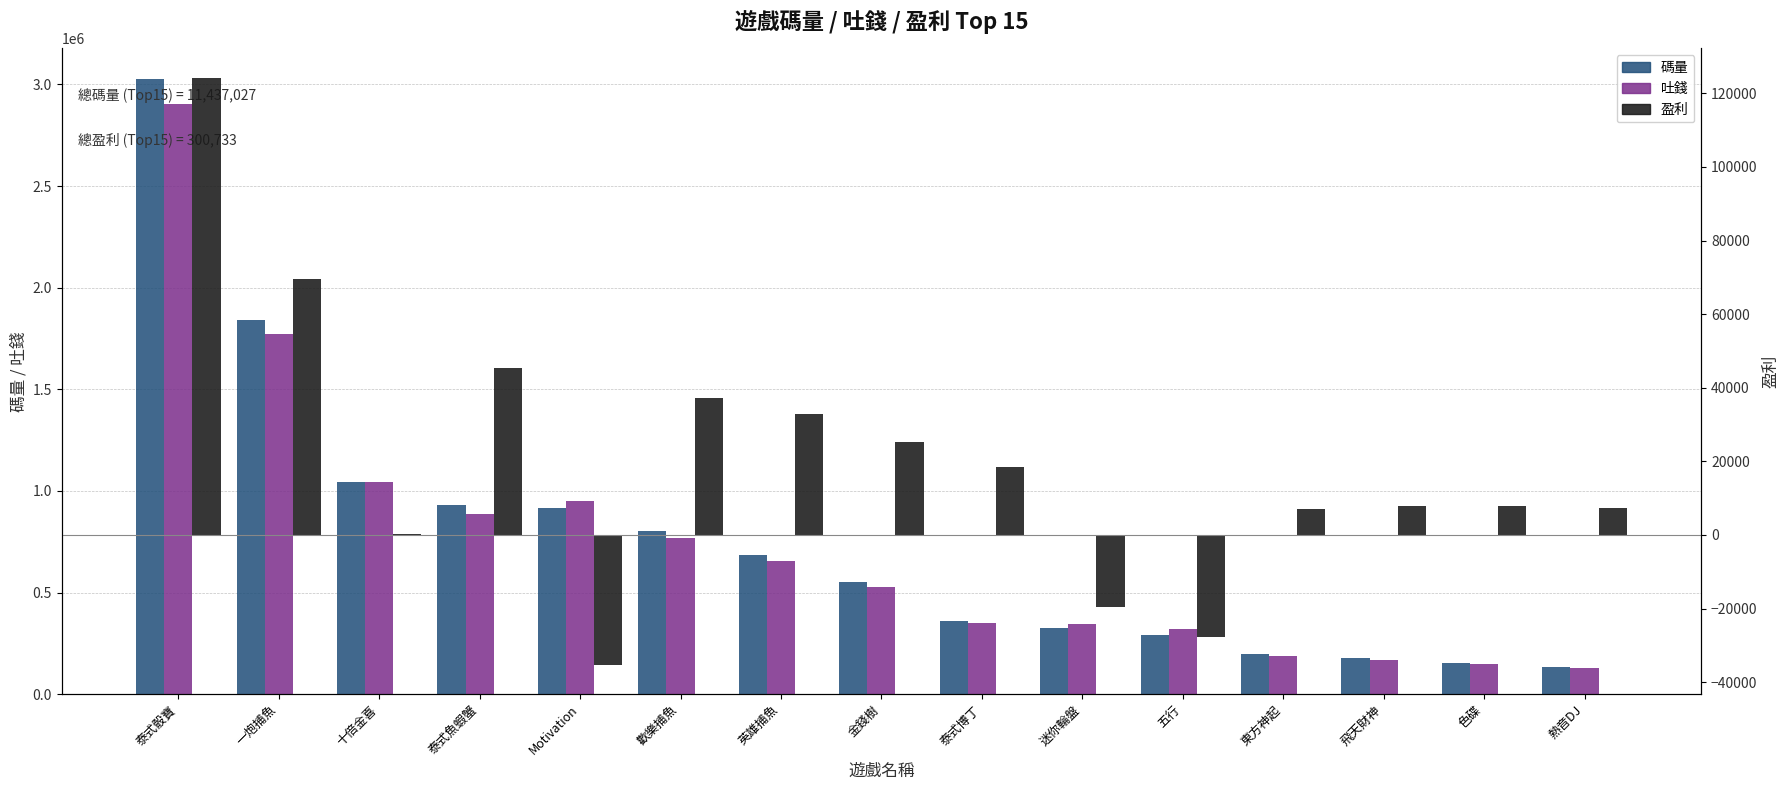

True or false: 吐錢 has a value of 269865.6 at 東方神起.

False